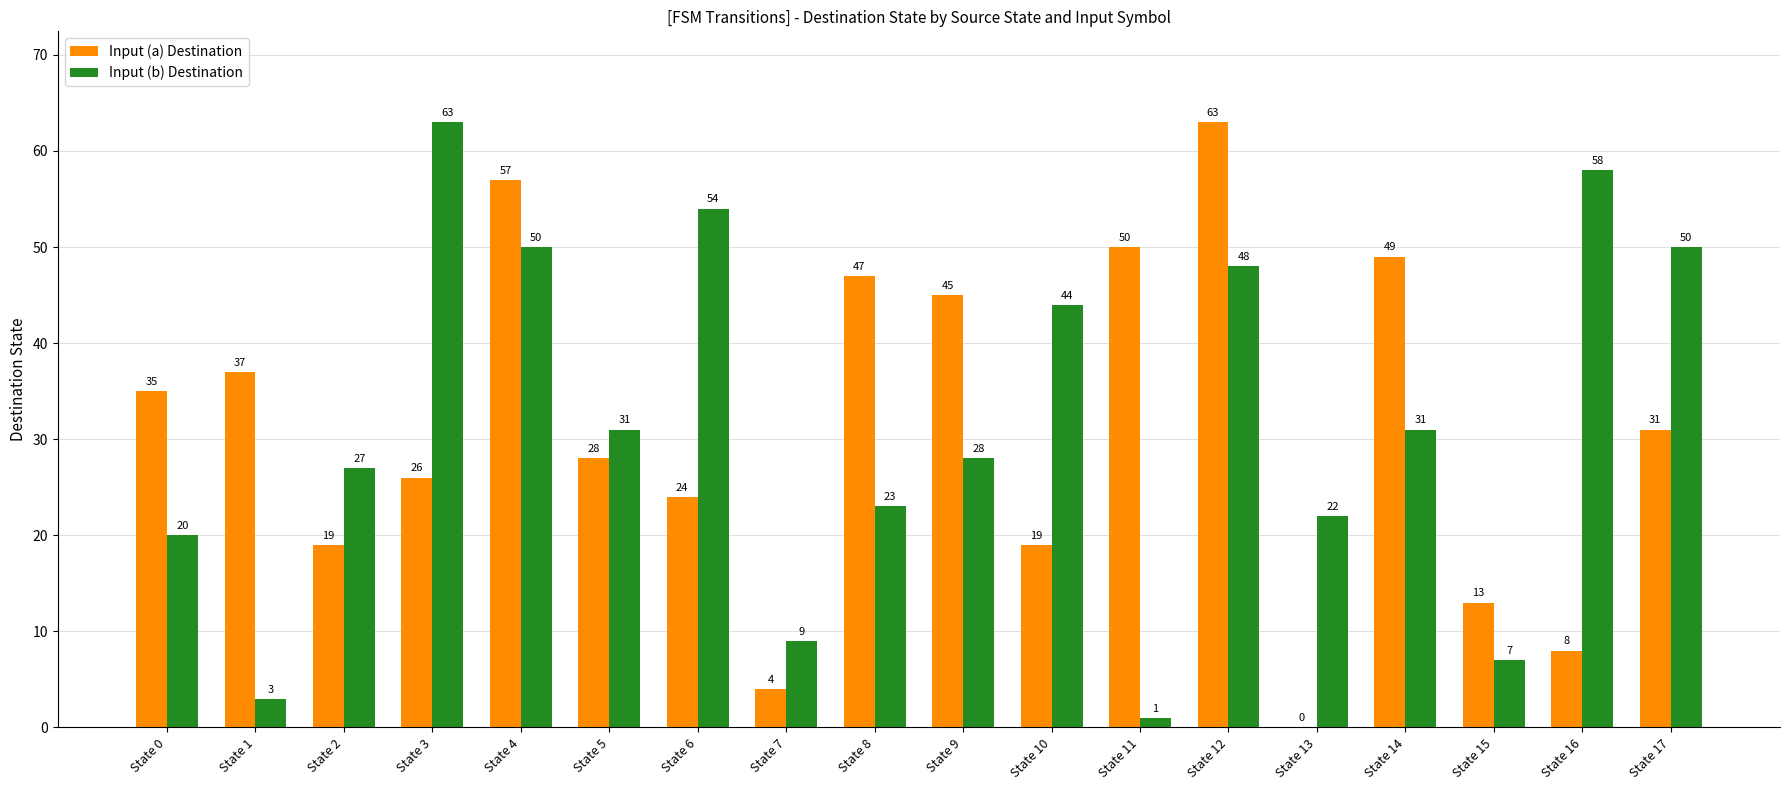

What is the average value of the Input (b) Destination series?

32